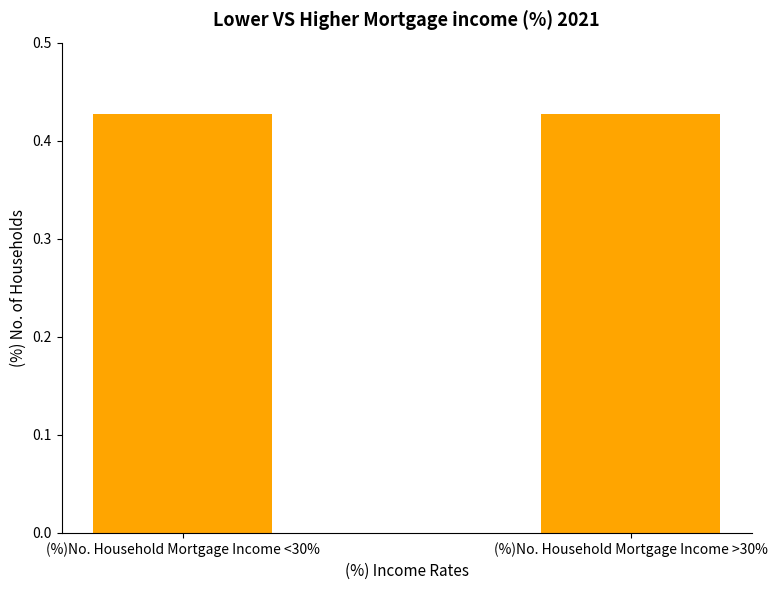

How many categories are shown in the chart?

2